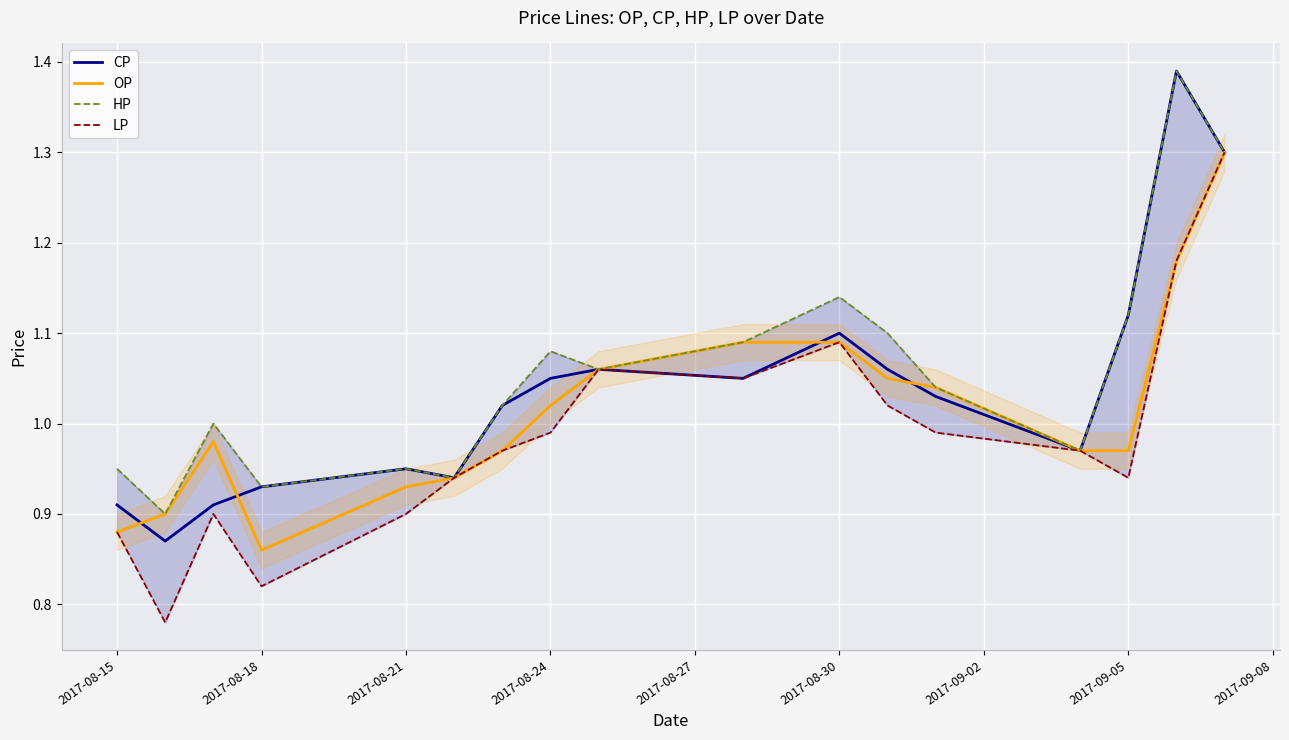

The CP series shows 1.5 at 2017-08-24. True or false?

False